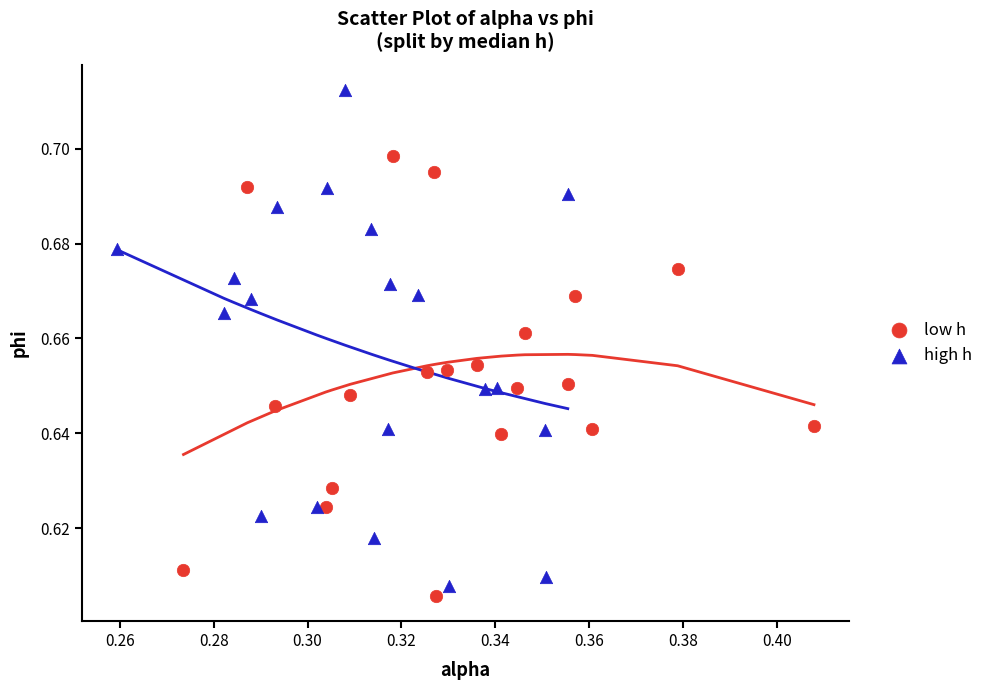

Which series has the largest Y range (max minus min)?

high h